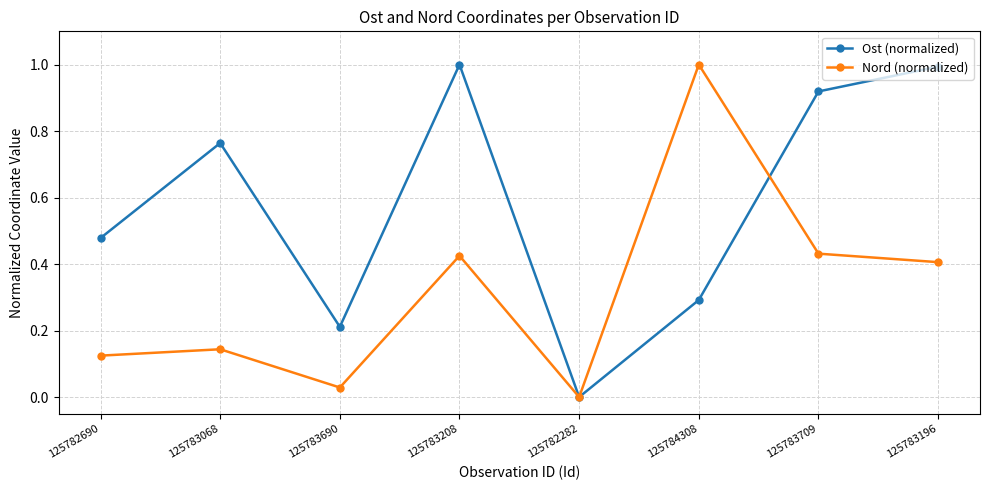

Is the value of Nord (normalized) at 125784308 greater than the value of Ost (normalized) at 125784308?

Yes